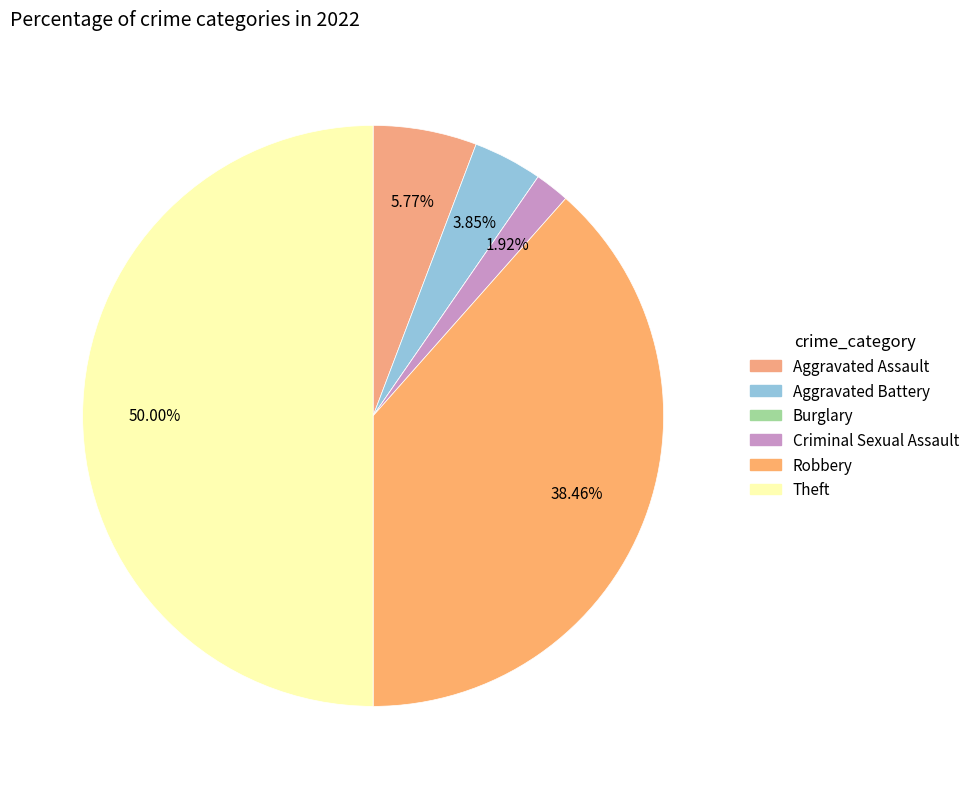

To the nearest percent, what portion does Robbery represent?

38%